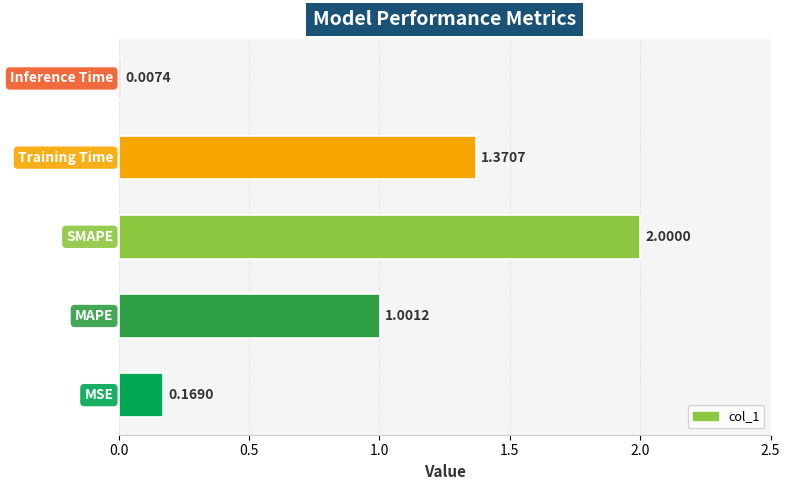

Are the bars horizontal?

Yes